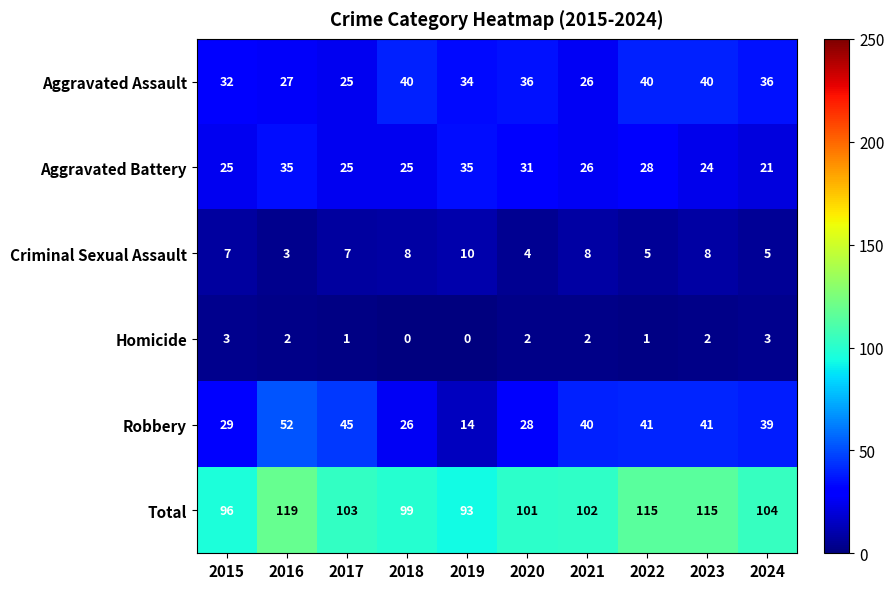

How many distinct data groups are displayed?

6